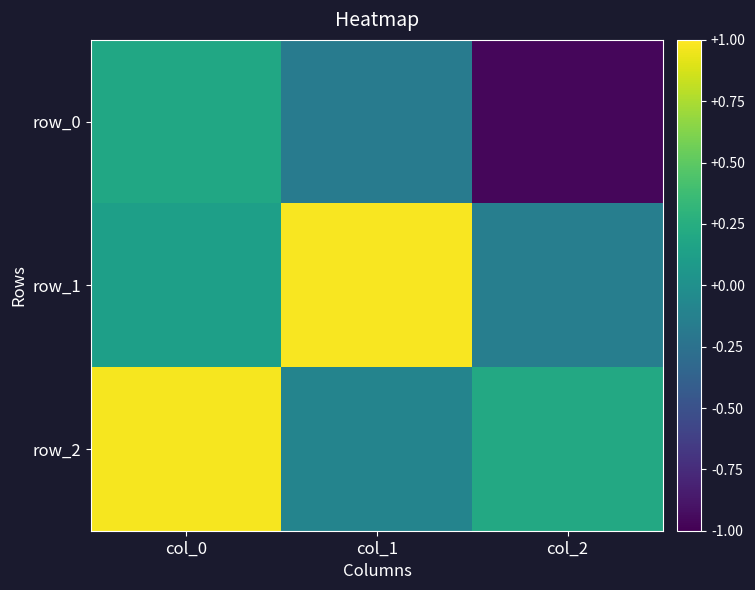

True or false: row_0 has a value of -1.0 at col_2.

True